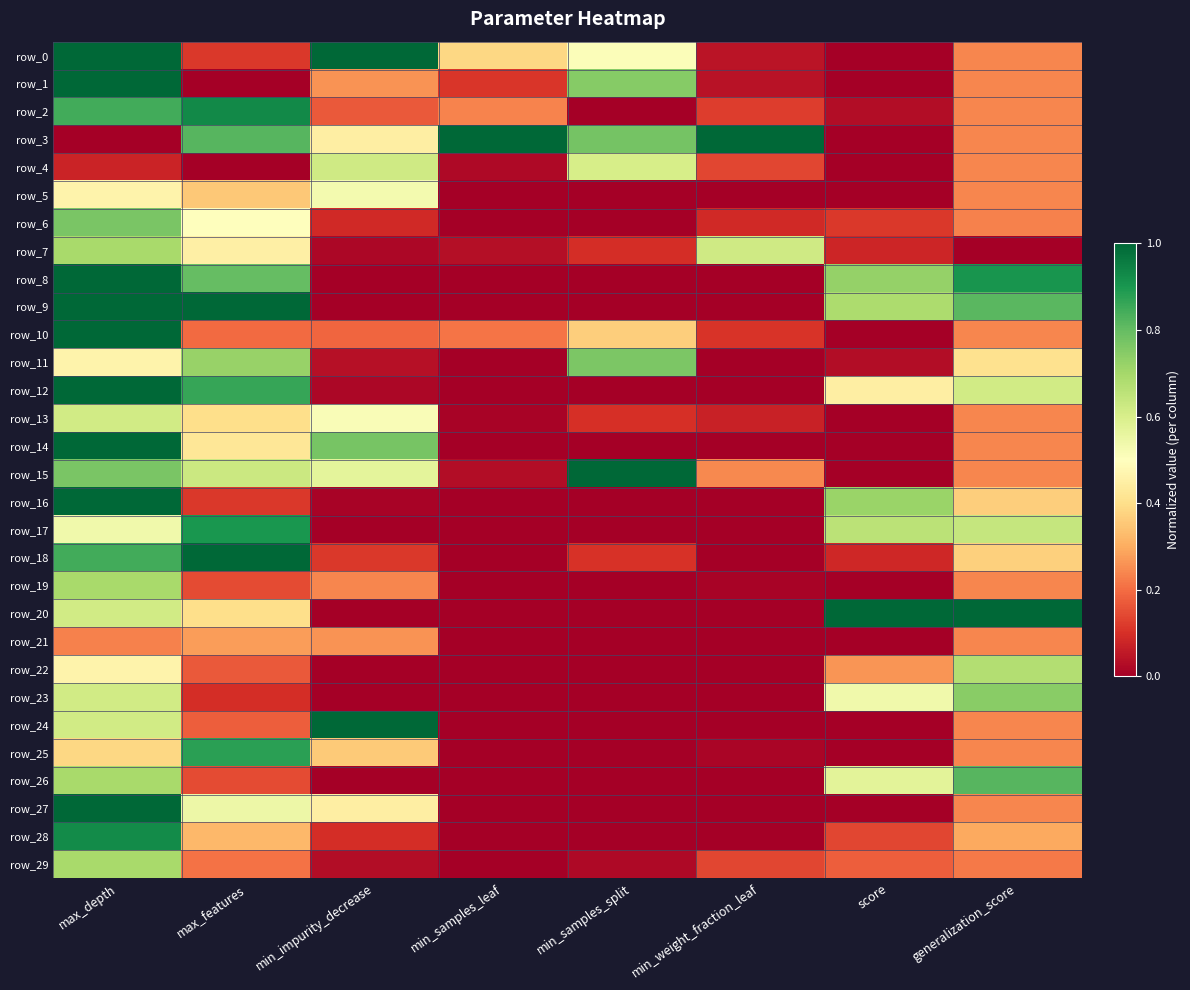

What is the difference between the maximum and second lowest values in the row_22 series?

0.7